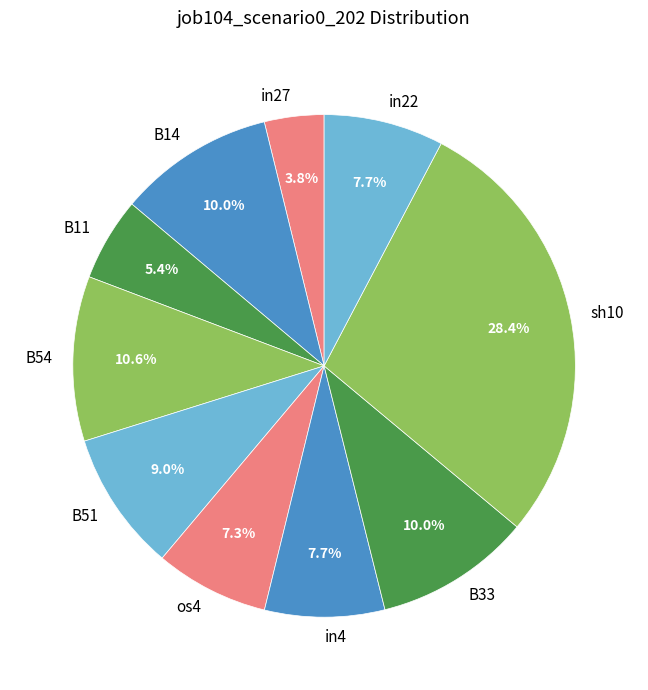

Does any single category account for the majority?

No